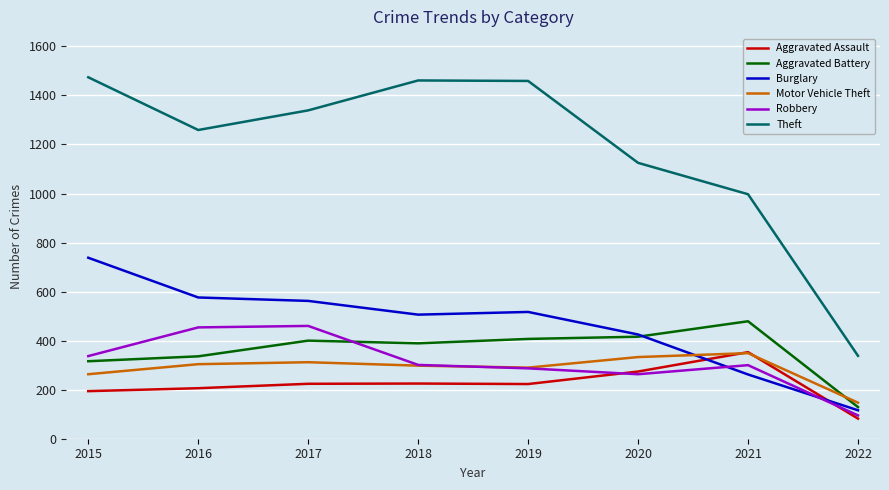

True or false: Burglary has a value of 562 at 2017.

True